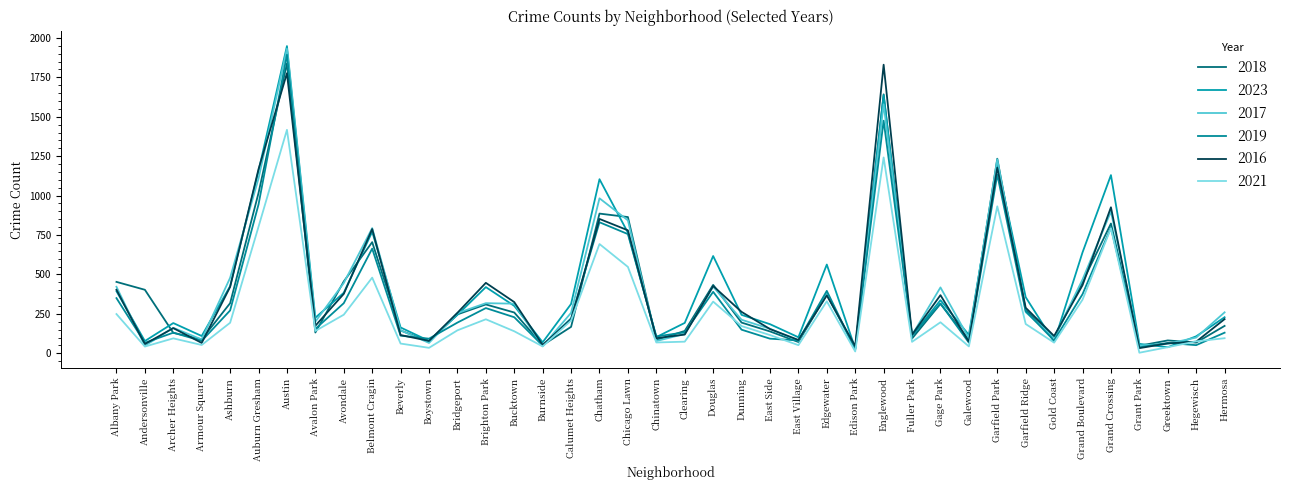

True or false: 2017 has more than 0 points higher than both neighbors.

True